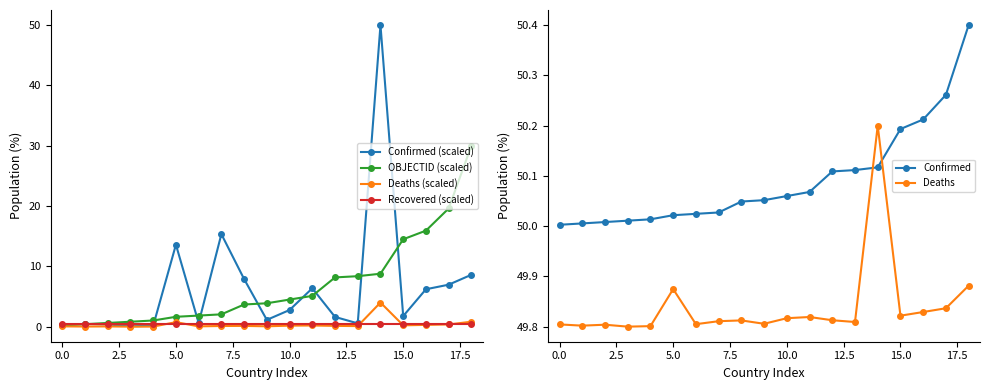

True or false: Deaths (scaled) has more than 2 points higher than both neighbors.

True